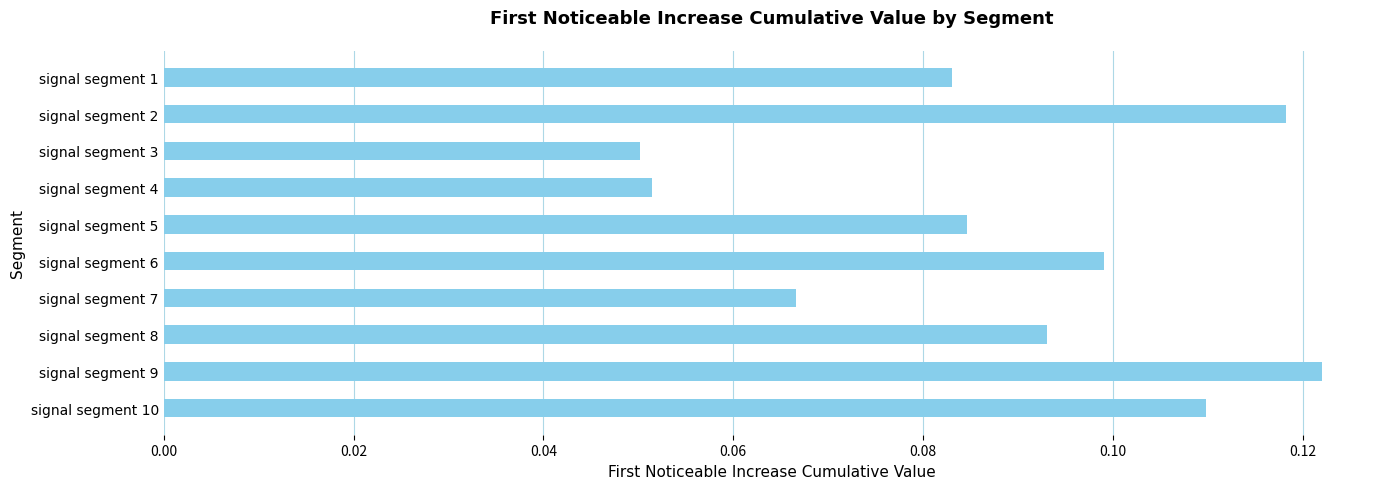

List the labels in order of value, smallest first.

signal segment 3, signal segment 4, signal segment 7, signal segment 1, signal segment 5, signal segment 8, signal segment 6, signal segment 10, signal segment 2, signal segment 9